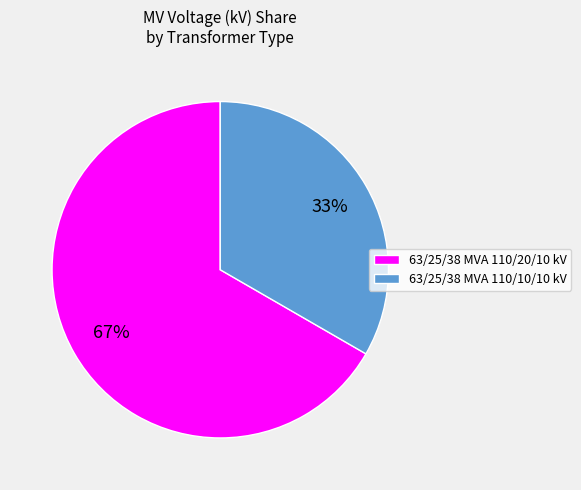

Combined, do 63/25/38 MVA 110/10/10 kV and 63/25/38 MVA 110/20/10 kV account for over 50%?

Yes